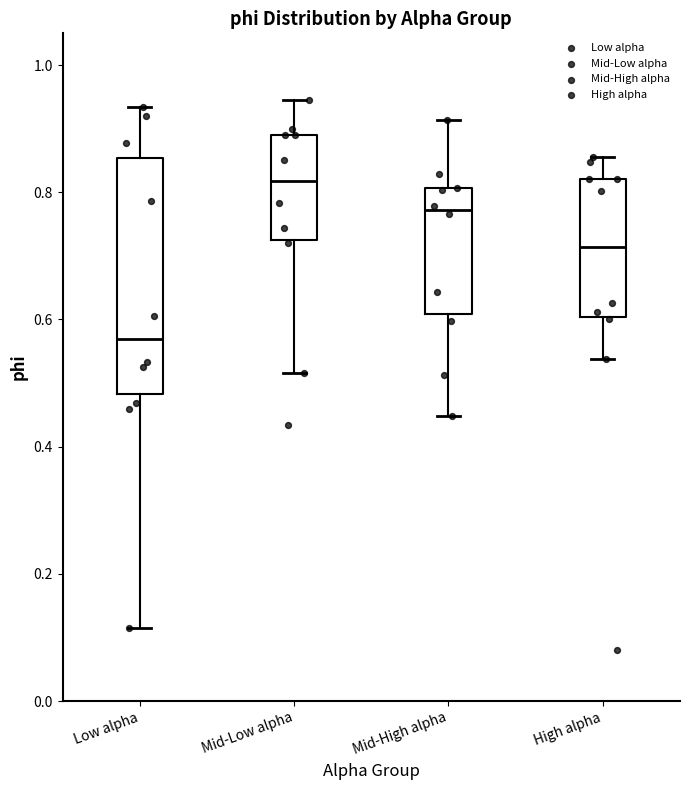

Which box has the lowest median line?

Low alpha